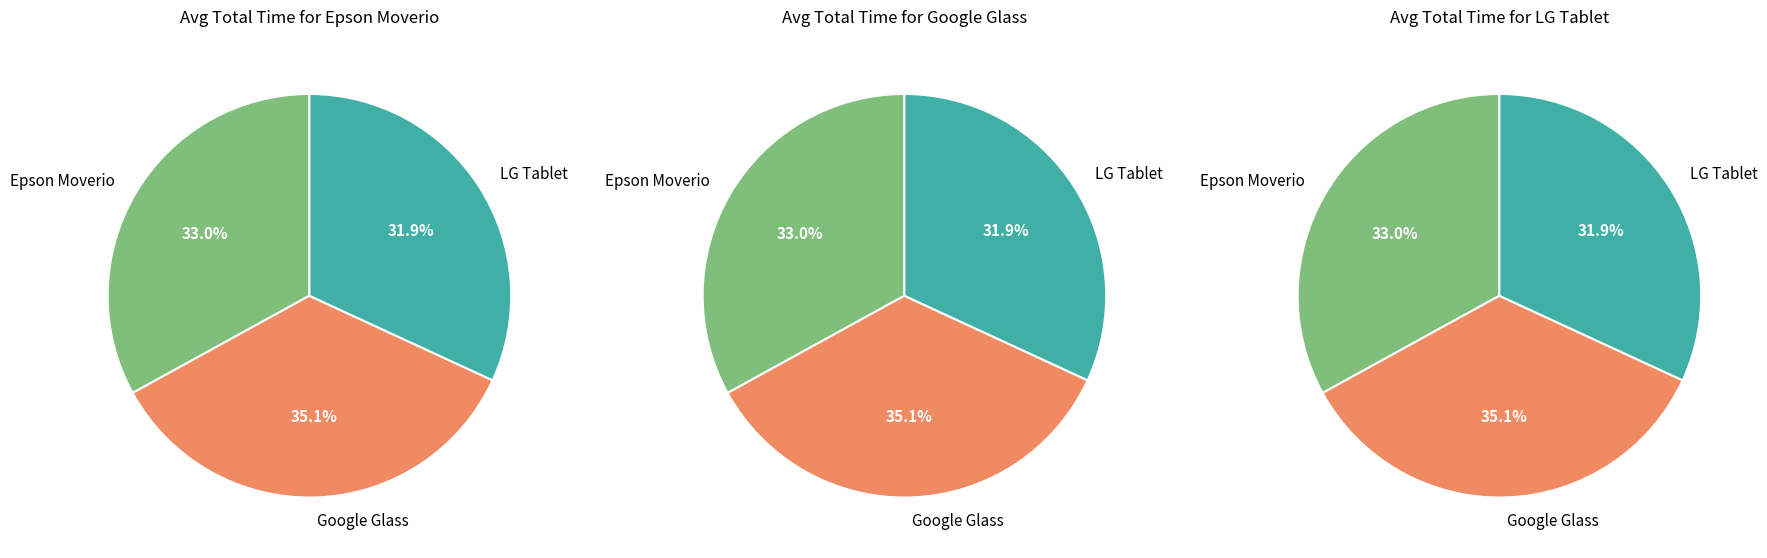

What percentage is the LG Tablet slice, to the nearest percent?

32%